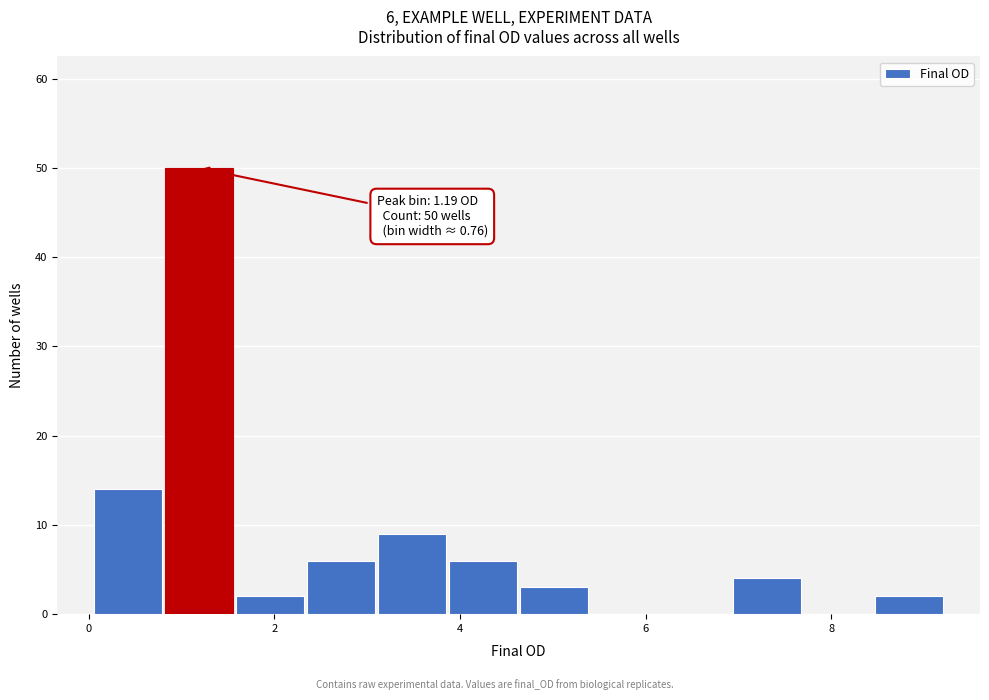

Around what value on the x-axis is the tallest bar? Give the approximate position of its centre, as read against the axis.

1.2